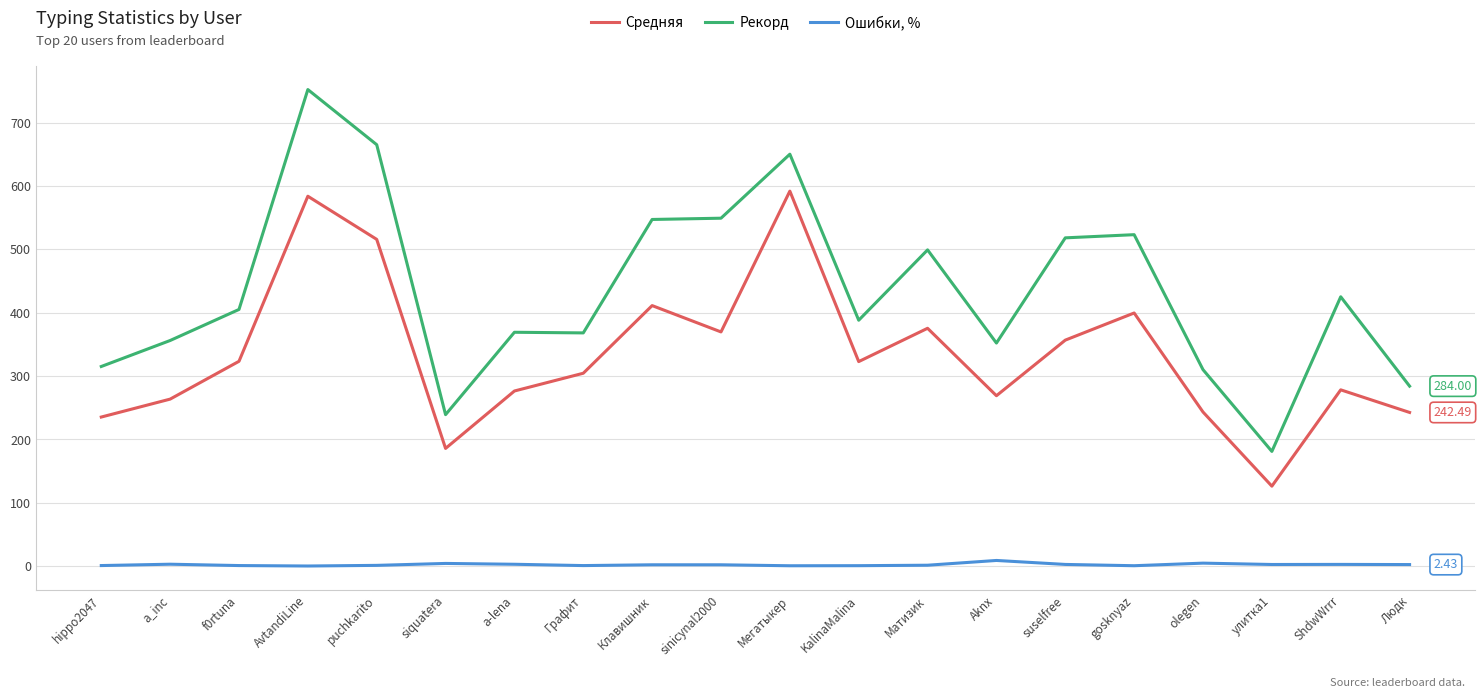

Which series has the largest total across all categories?

Рекорд